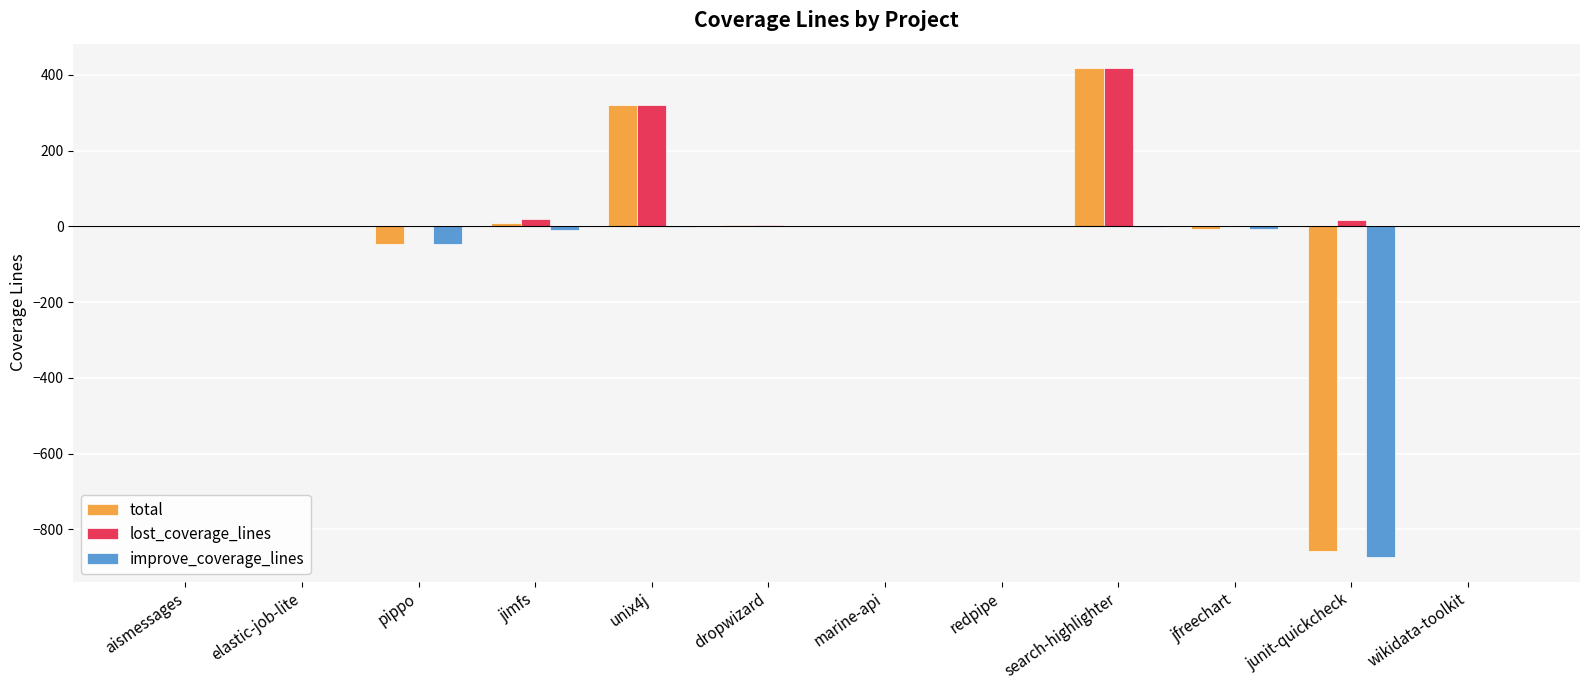

What is the approximate value of total at dropwizard?

4.2